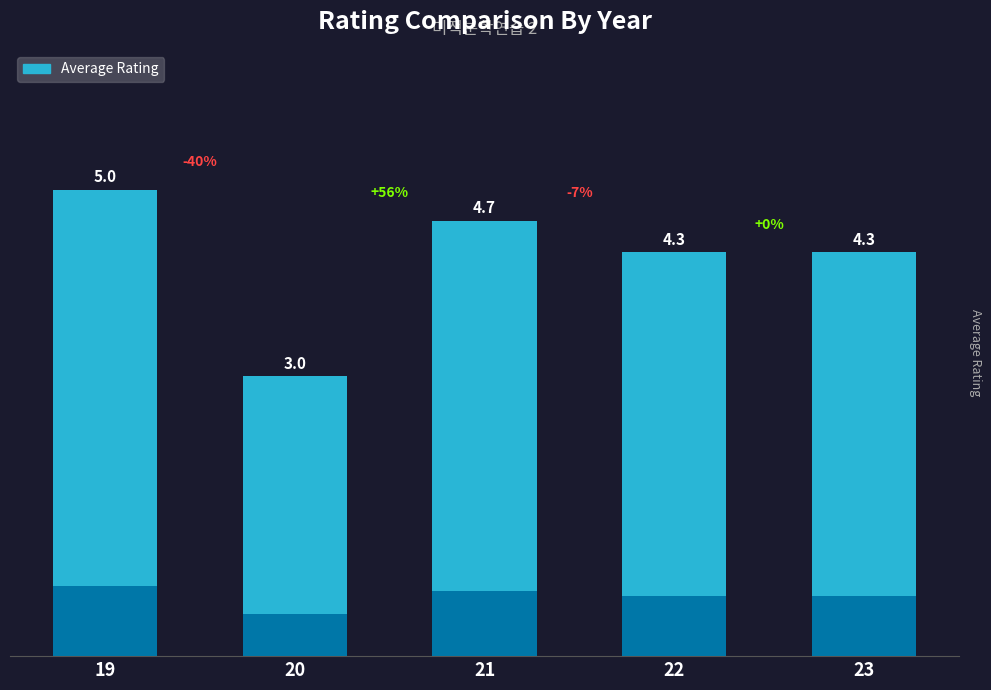

What is the value of the 4th bar from the left?

4.3